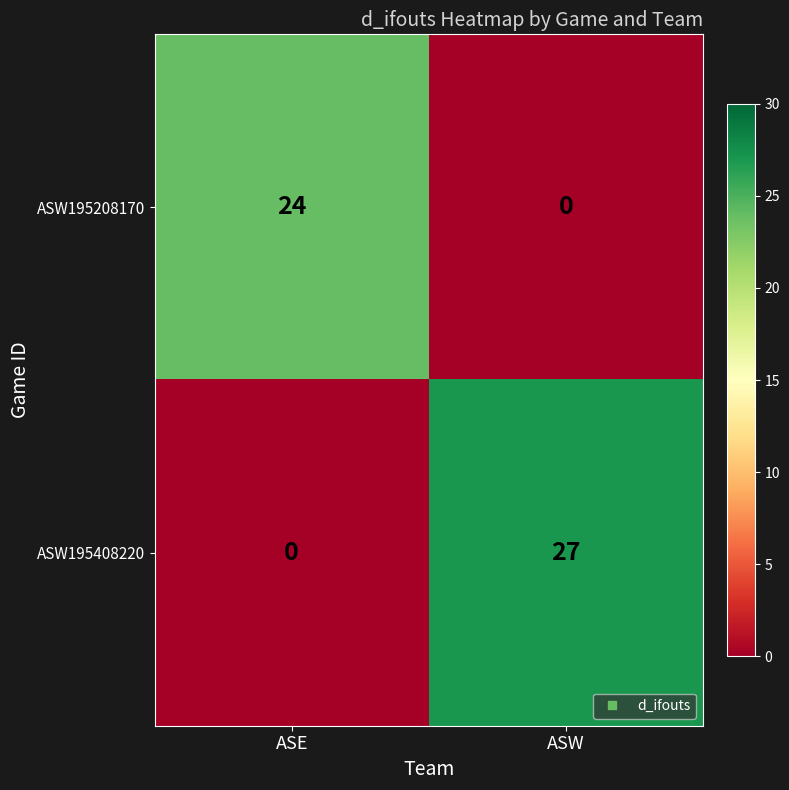

Rank the series by their maximum value, from highest to lowest.

ASW195408220, ASW195208170